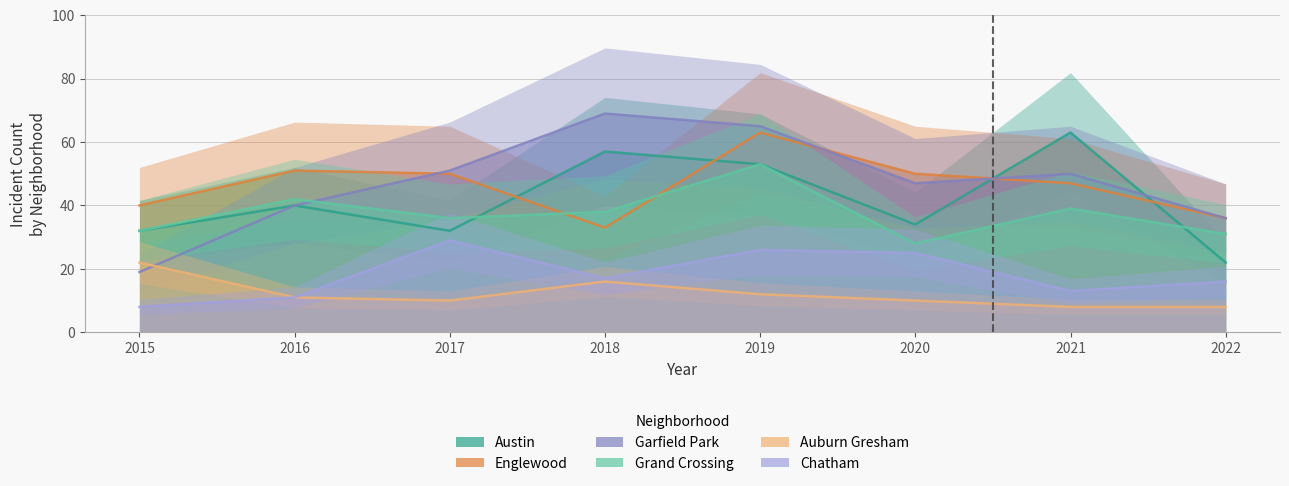

What are all the series names shown in the legend?

Austin, Englewood, Garfield Park, Grand Crossing, Auburn Gresham, Chatham